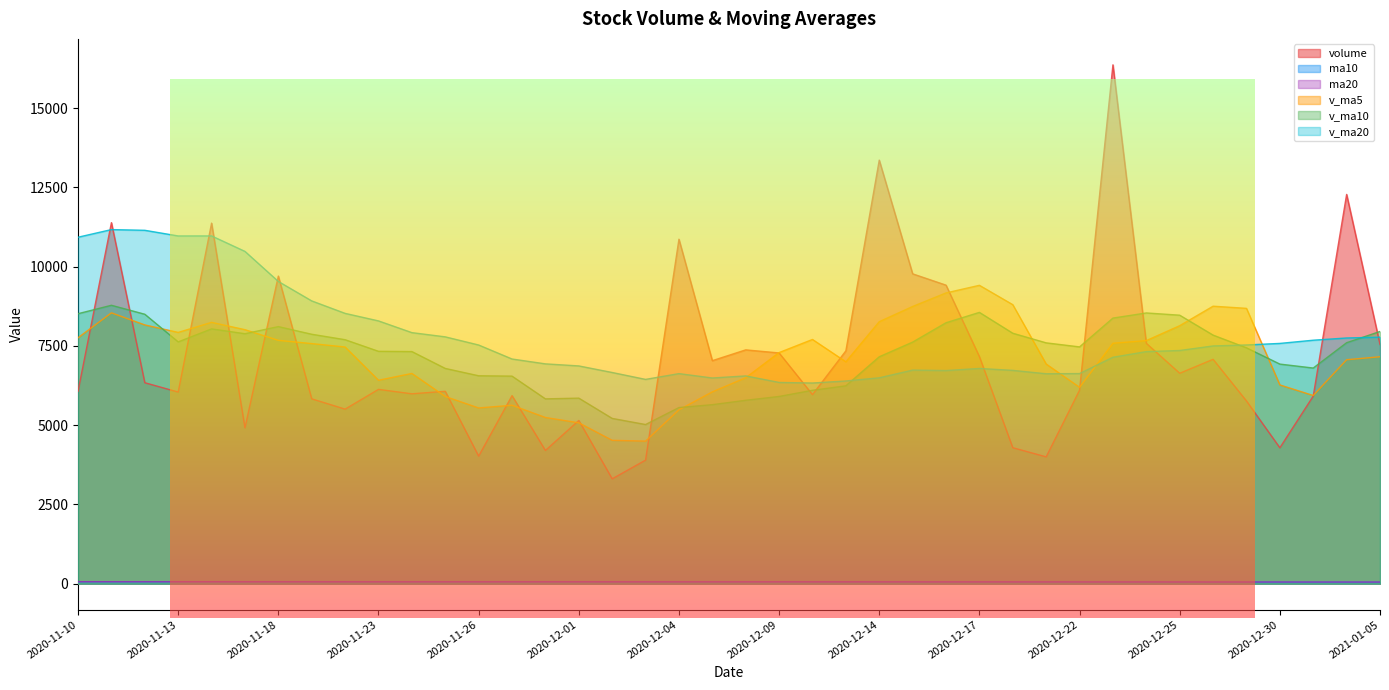

True or false: ma20 has a value of 28.2 at 2020-11-11.

False